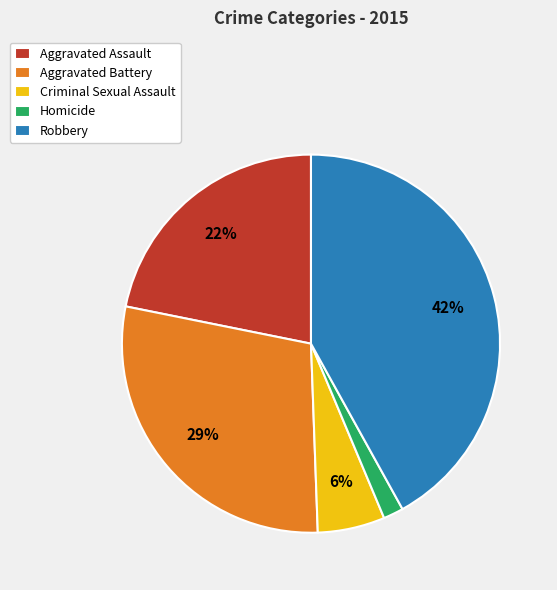

To the nearest percent, what percentage of the pie is Criminal Sexual Assault?

6%